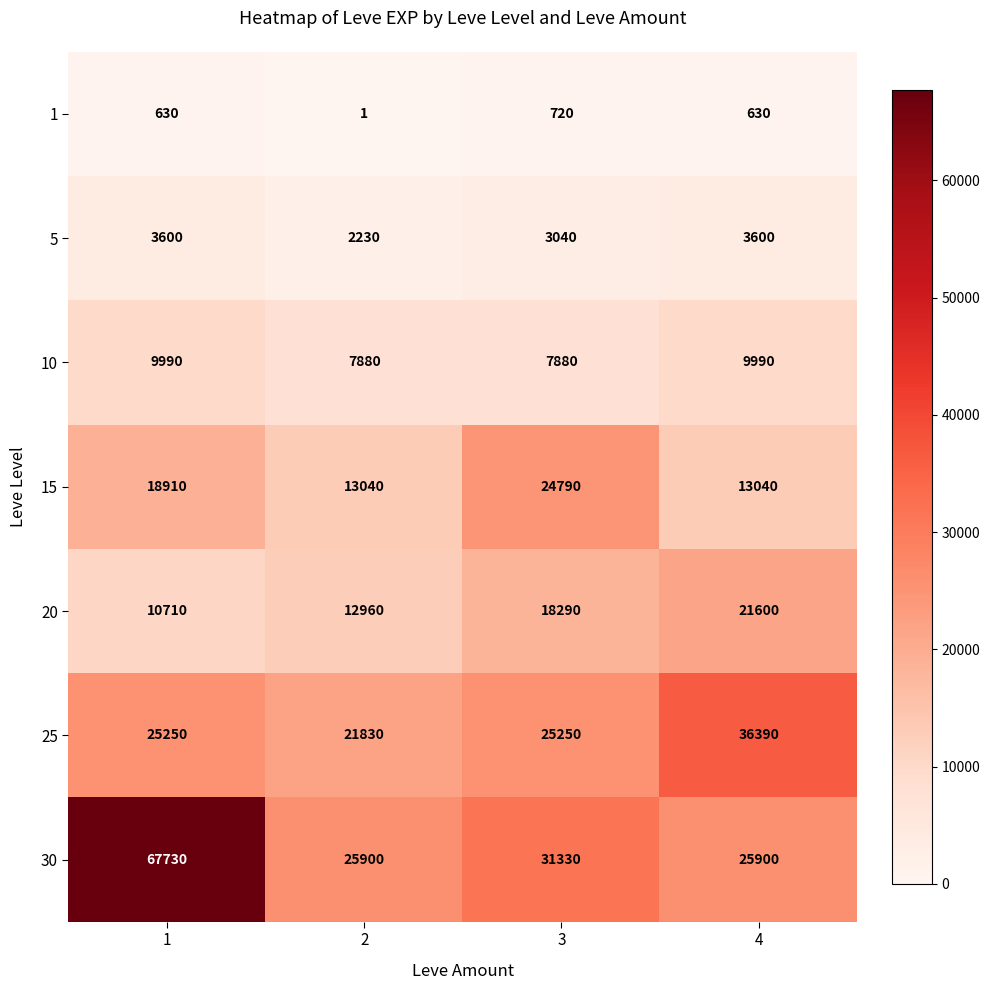

What is the smallest value displayed?

1